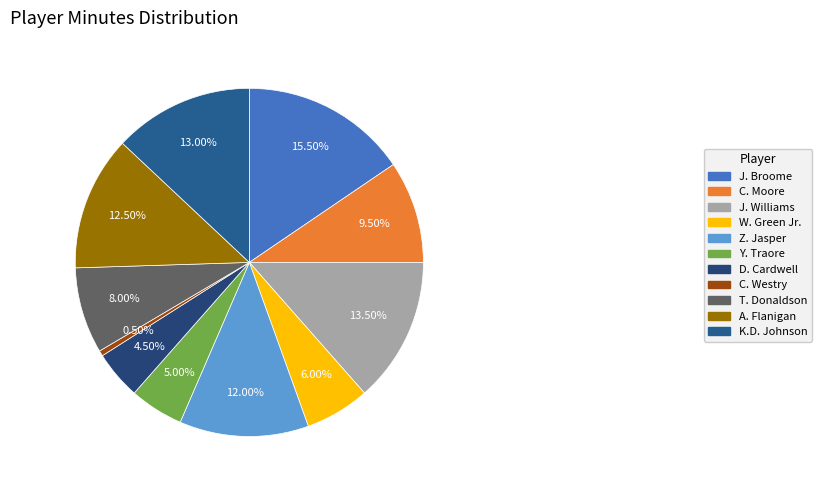

To the nearest percent, what is the combined percentage of J. Williams and C. Westry?

14%